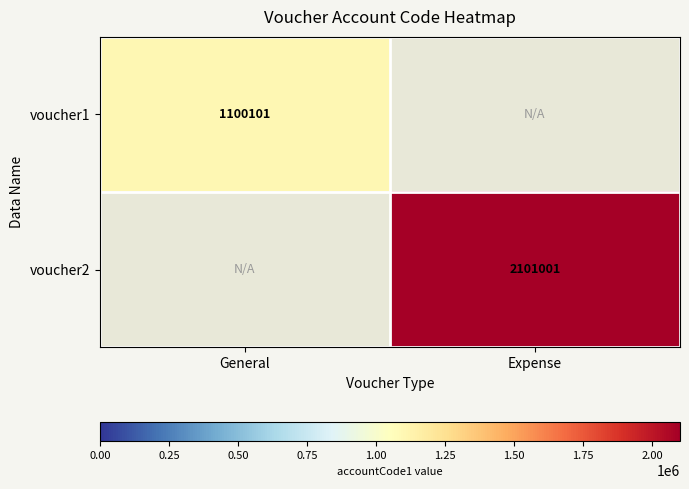

Count the number of categories in the chart.

2